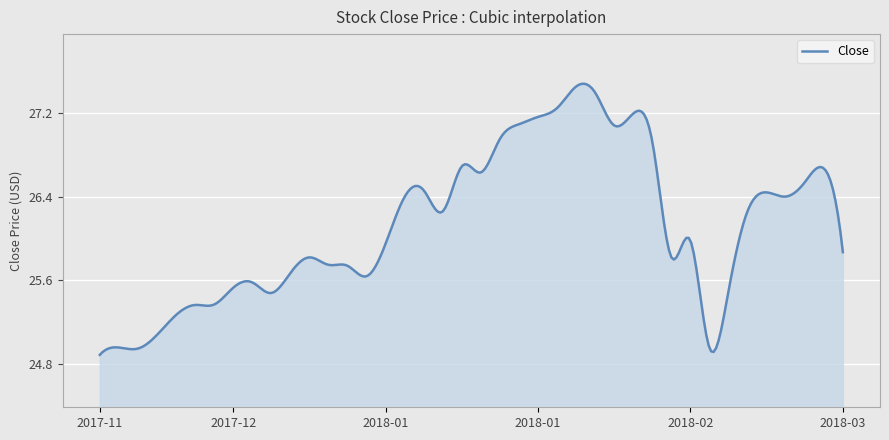

What is the difference between the maximum and minimum values?

2.6